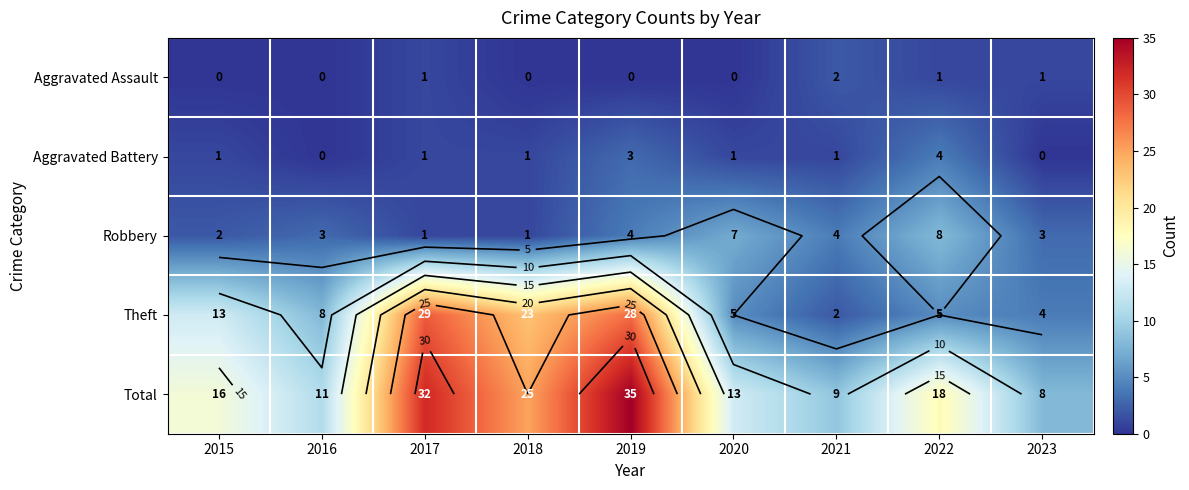

What is the greatest value displayed?

35